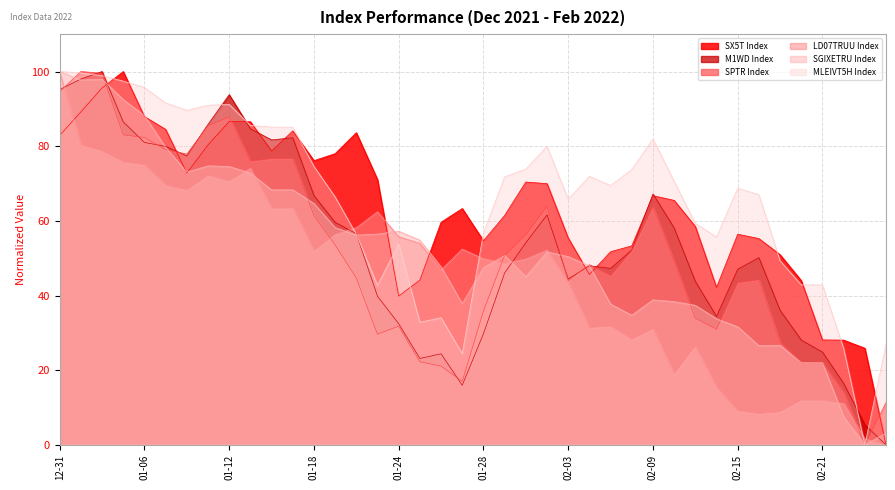

After their last crossing, which series has the higher values: LD07TRUU Index or SX5T Index?

SX5T Index